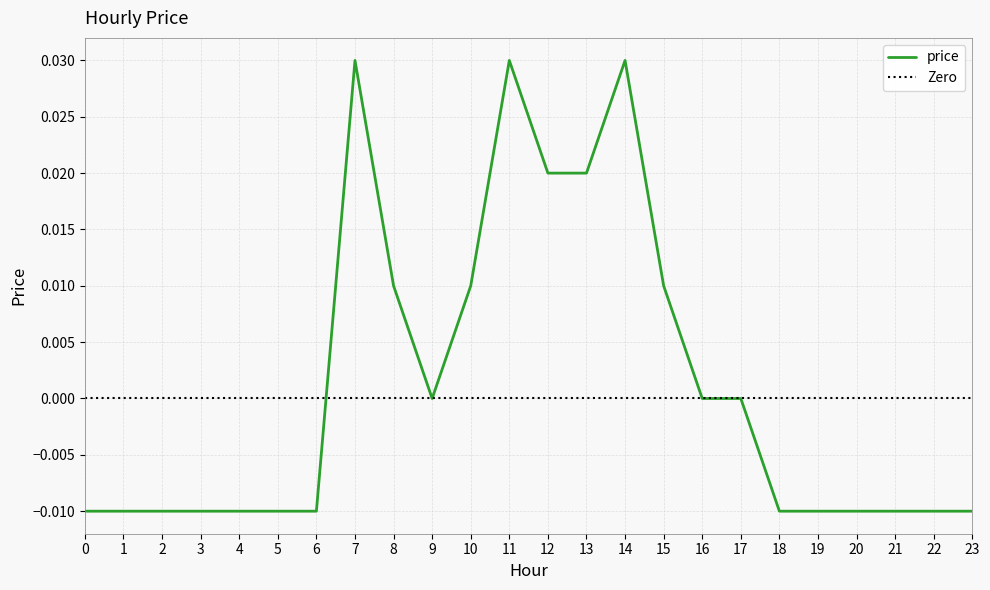

True or false: the data shows 0.0 at 10.

False